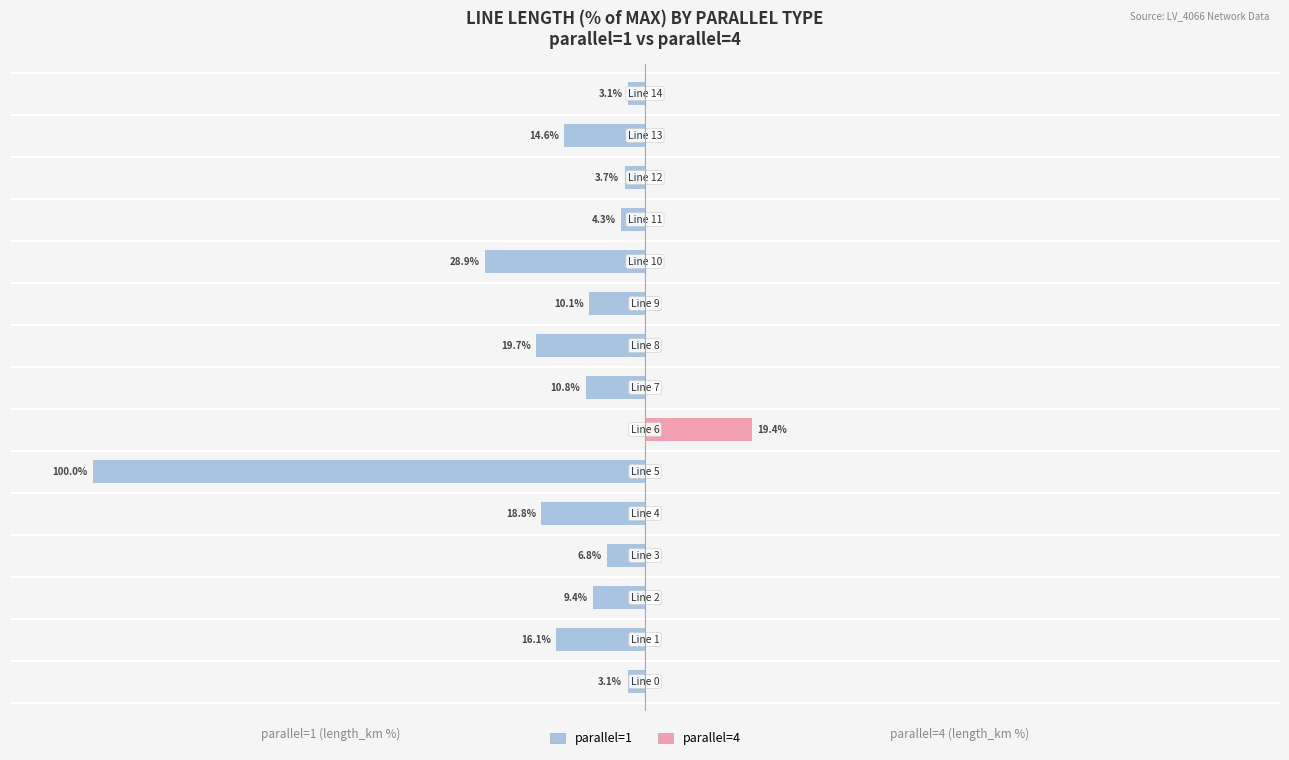

Reading left to right, transcribe all the data shown in this chart.

parallel=1: 0=-3.1	1=-16.1	2=-9.4	3=-6.8	4=-18.8	5=-100.0	6=0.0	7=-10.8	8=-19.7	9=-10.1	10=-28.9	11=-4.3	12=-3.7	13=-14.6	14=-3.1
parallel=4: 0=0.0	1=0.0	2=0.0	3=0.0	4=0.0	5=0.0	6=19.4	7=0.0	8=0.0	9=0.0	10=0.0	11=0.0	12=0.0	13=0.0	14=0.0